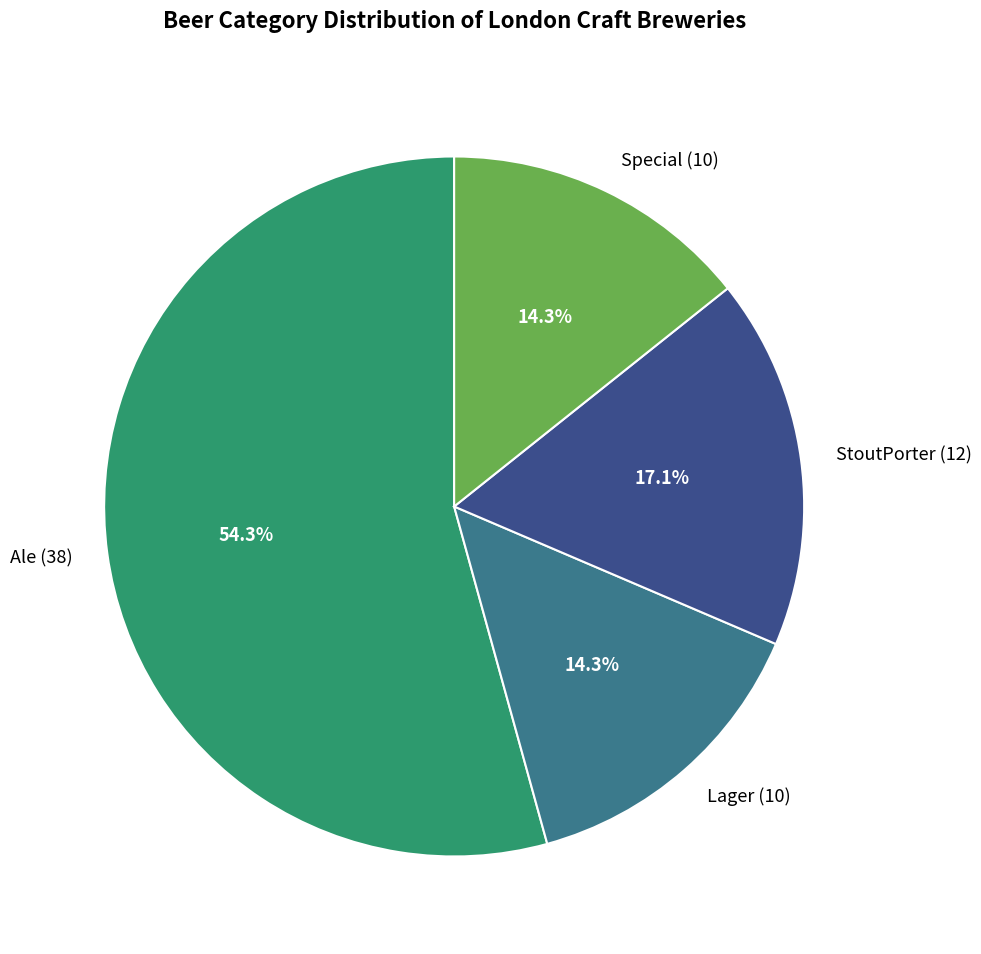

Which has a higher value, StoutPorter (12) or Special (10)?

StoutPorter (12)